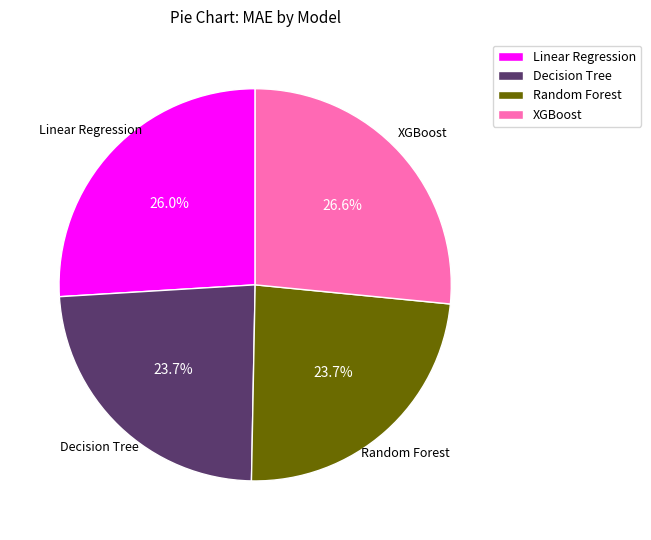

How many segments does this pie chart have?

4